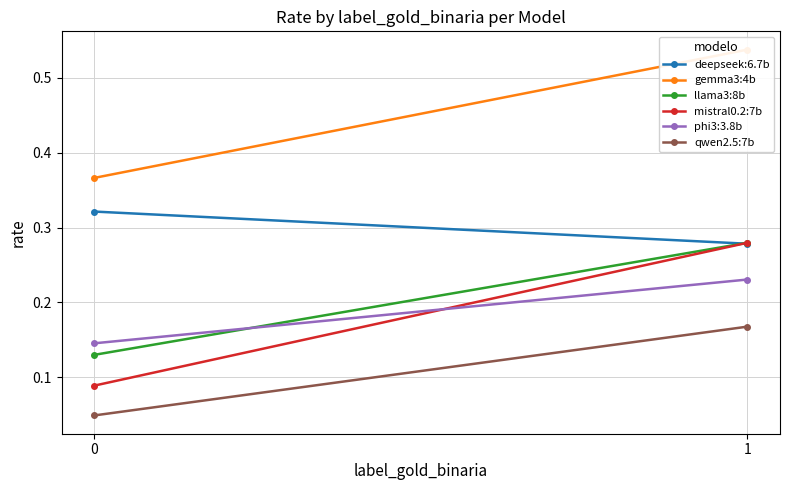

What is the value of the llama3:8b point at the 2nd from the left?

0.3